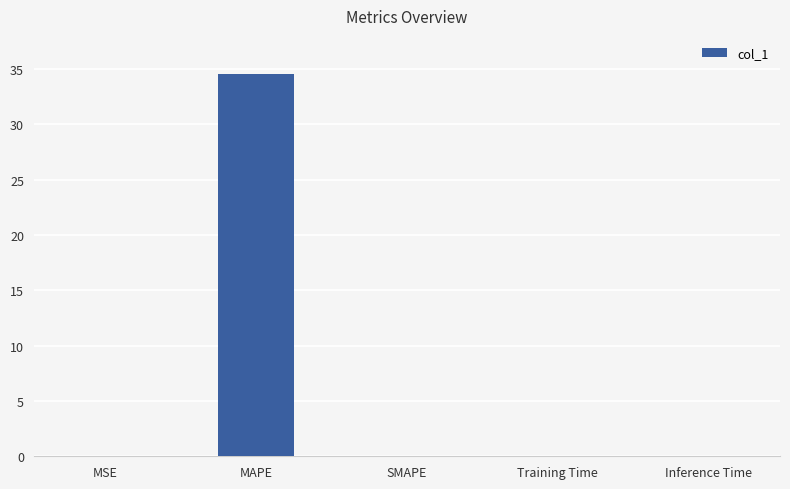

How many categories are shown in the chart?

5